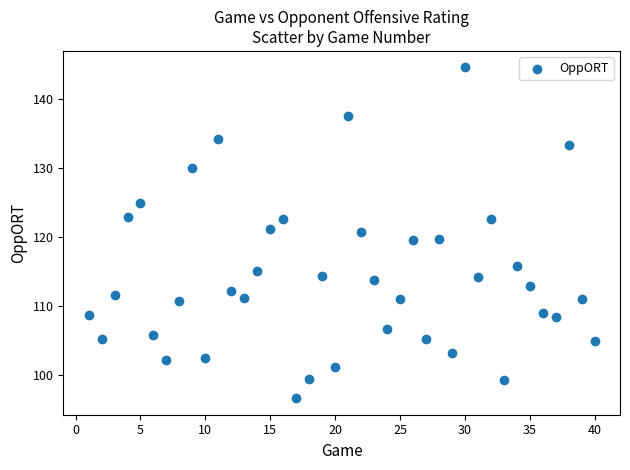

What is the range of X values (max minus min)?

39.0